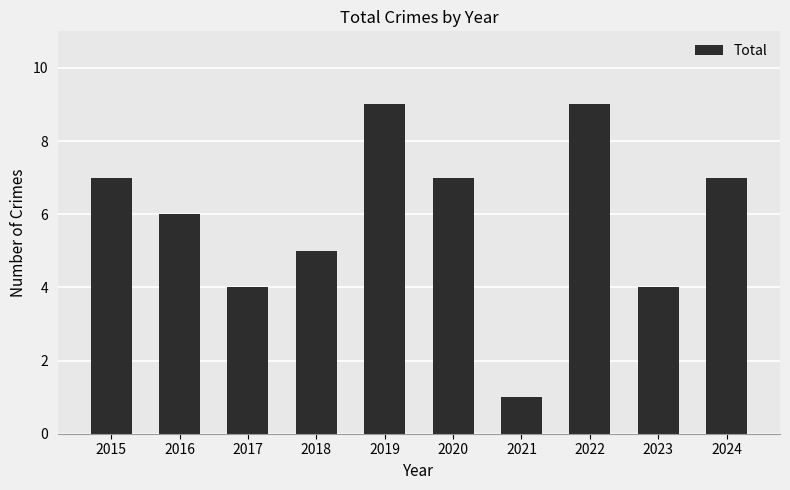

What is the maximum value shown in the chart?

9